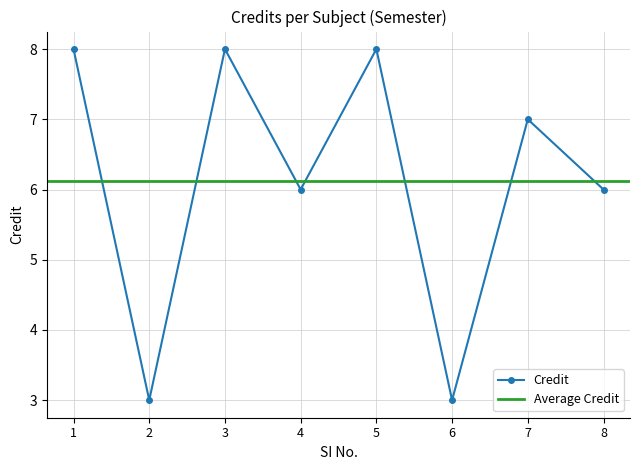

How many data points are less than 7?

4